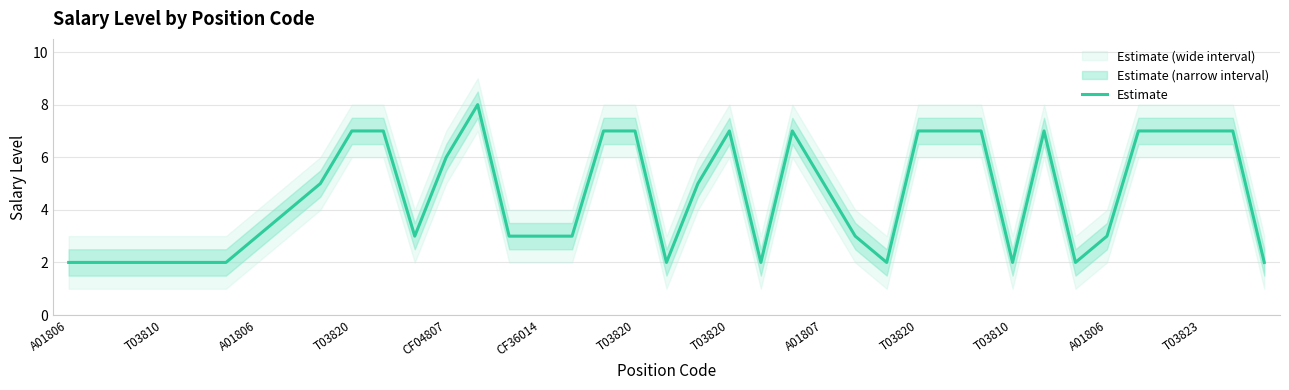

Which has a higher value, 33 or CF04807?

33